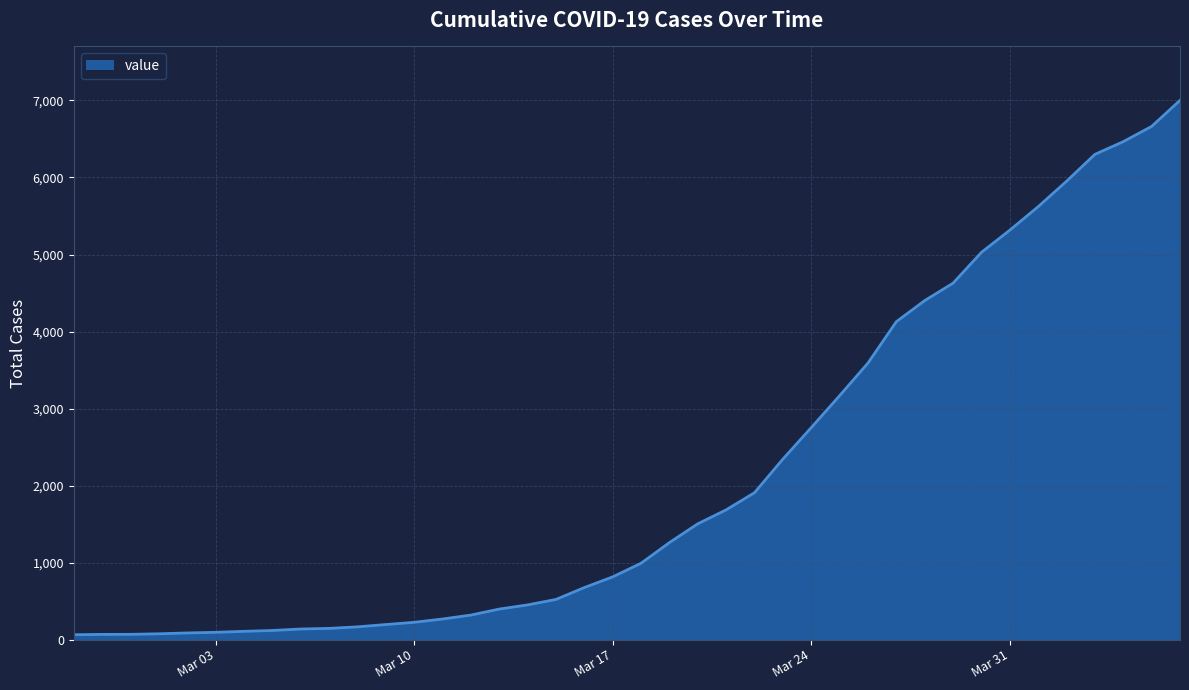

What is the maximum value shown in the chart?

7001